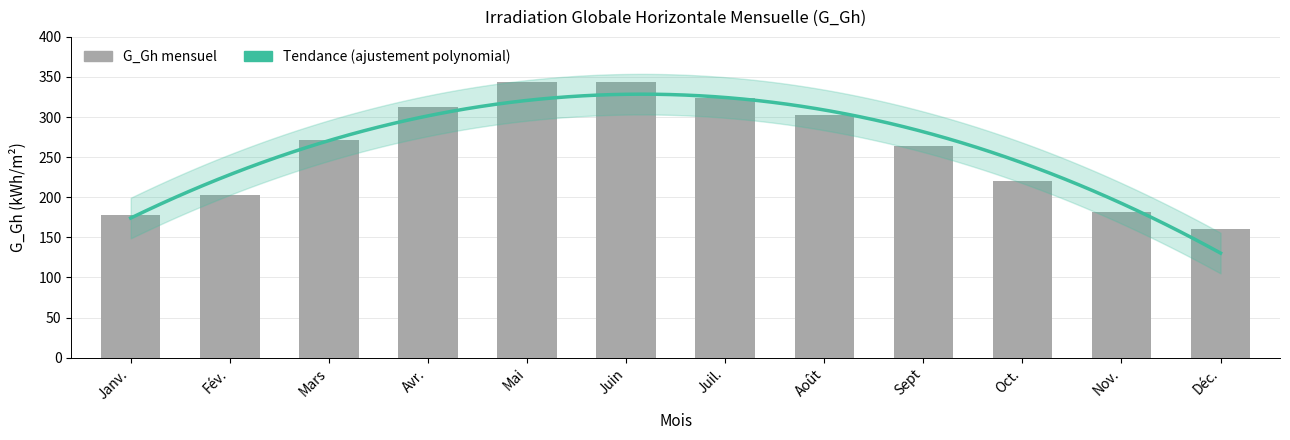

List the labels in order of value, largest first.

Mai, Juin, Juil., Avr., Août, Mars, Sept, Oct., Fév., Nov., Janv., Déc.